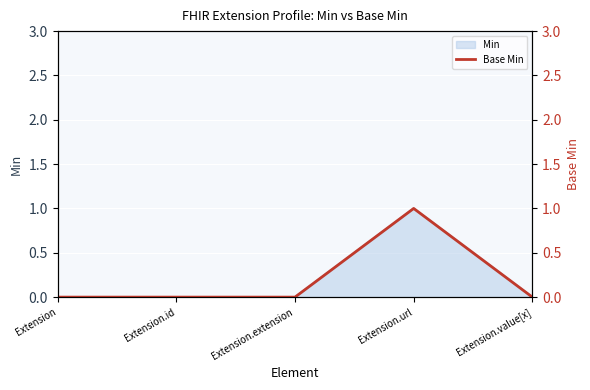

Is it true that Min equals 0 at Extension?

True